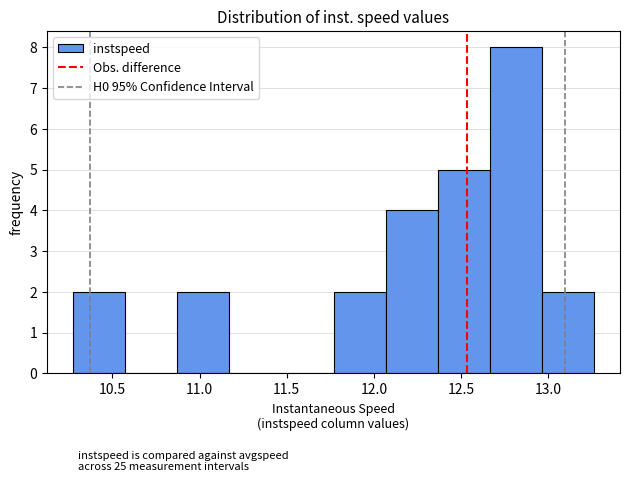

Which range on the x-axis has the tallest bar?

12.65 to 12.95